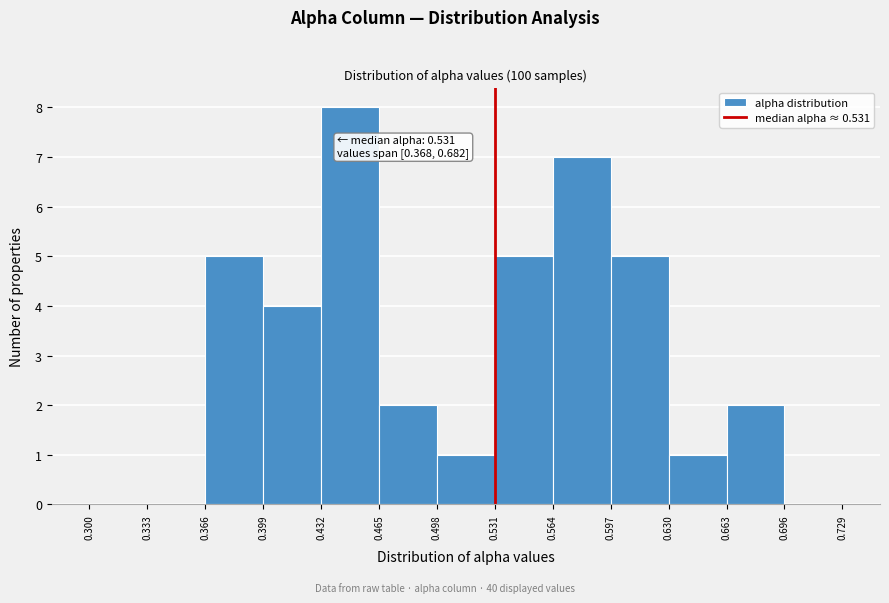

Over which range of the x-axis is the bar tallest?

0.432 to 0.465